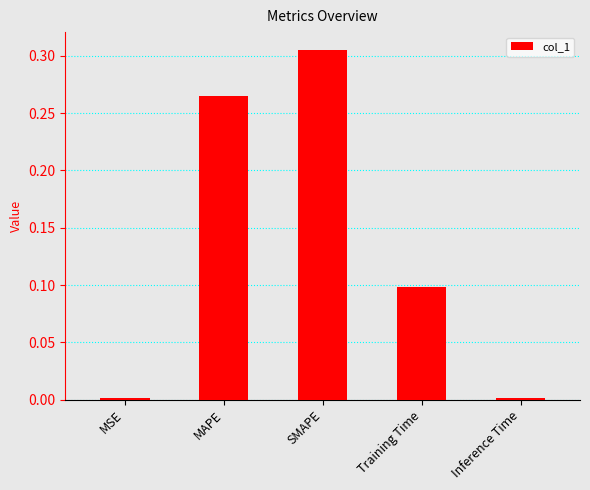

How many series are shown in this chart?

1